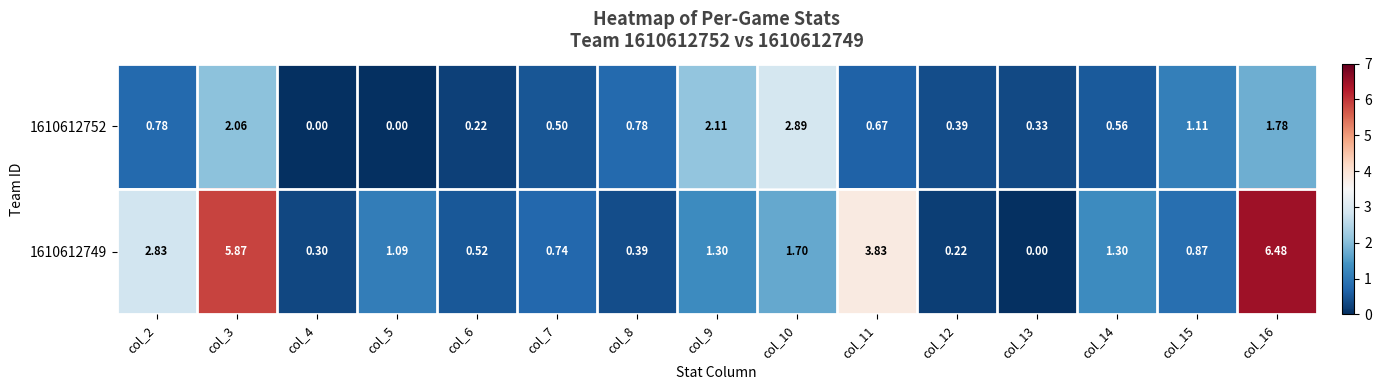

Which series changed the most between col_2 and col_12?

1610612749